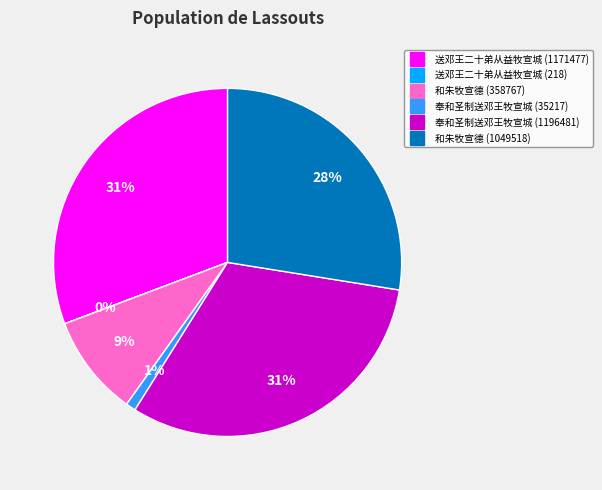

To the nearest percent, what portion does 奉和圣制送邓王牧宣城 (1196481) represent?

31%